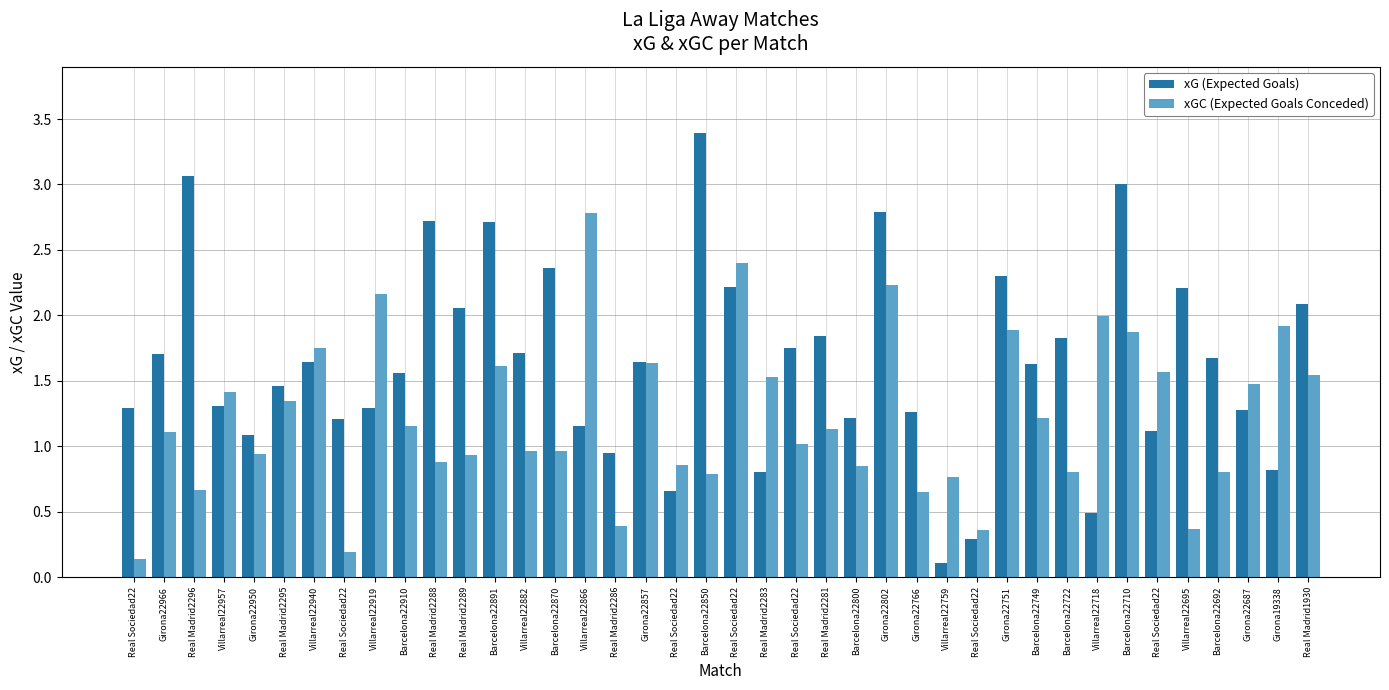

What is the spread (max minus min) of values at Barcelona22710?

1.1